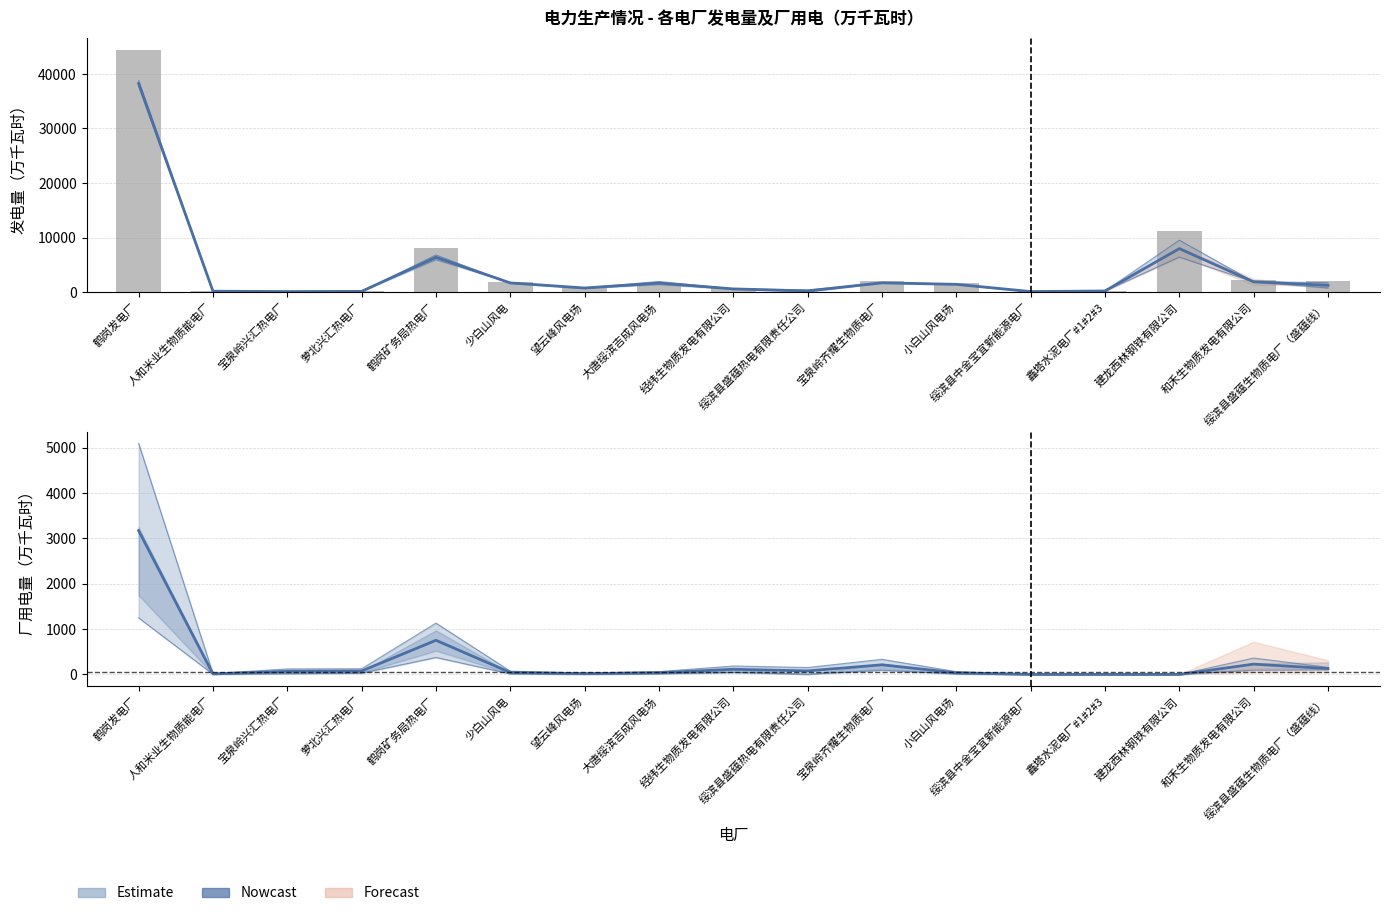

The value of 本月发电量 at 绥滨县盛蕴热电有限责任公司 is 42.0. True or false?

False